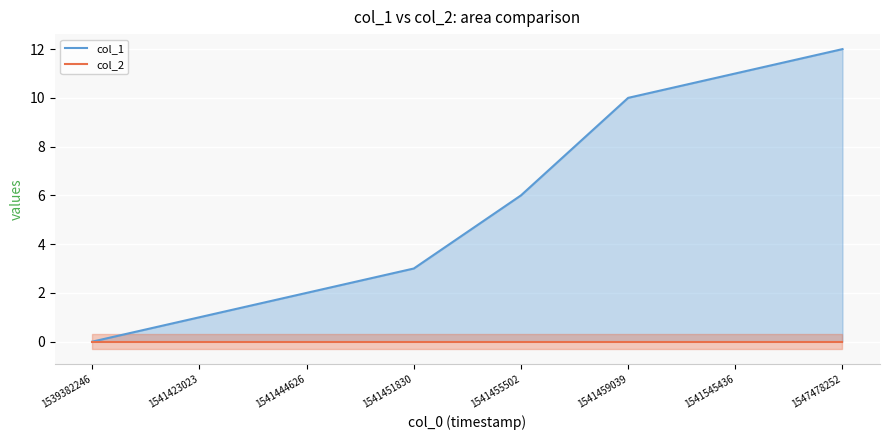

Is it true that col_1 equals 2 at 1541451830?

False